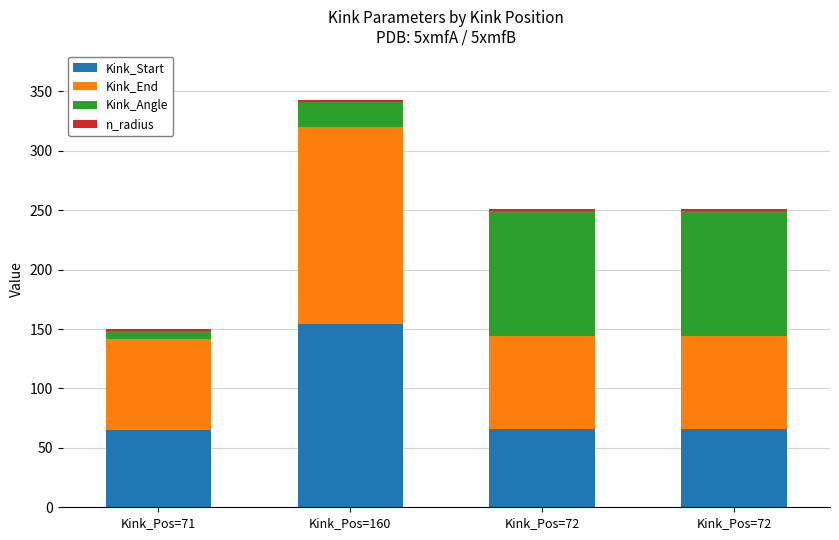

What is the label of the 3rd bar from the right?

Kink_Pos=160